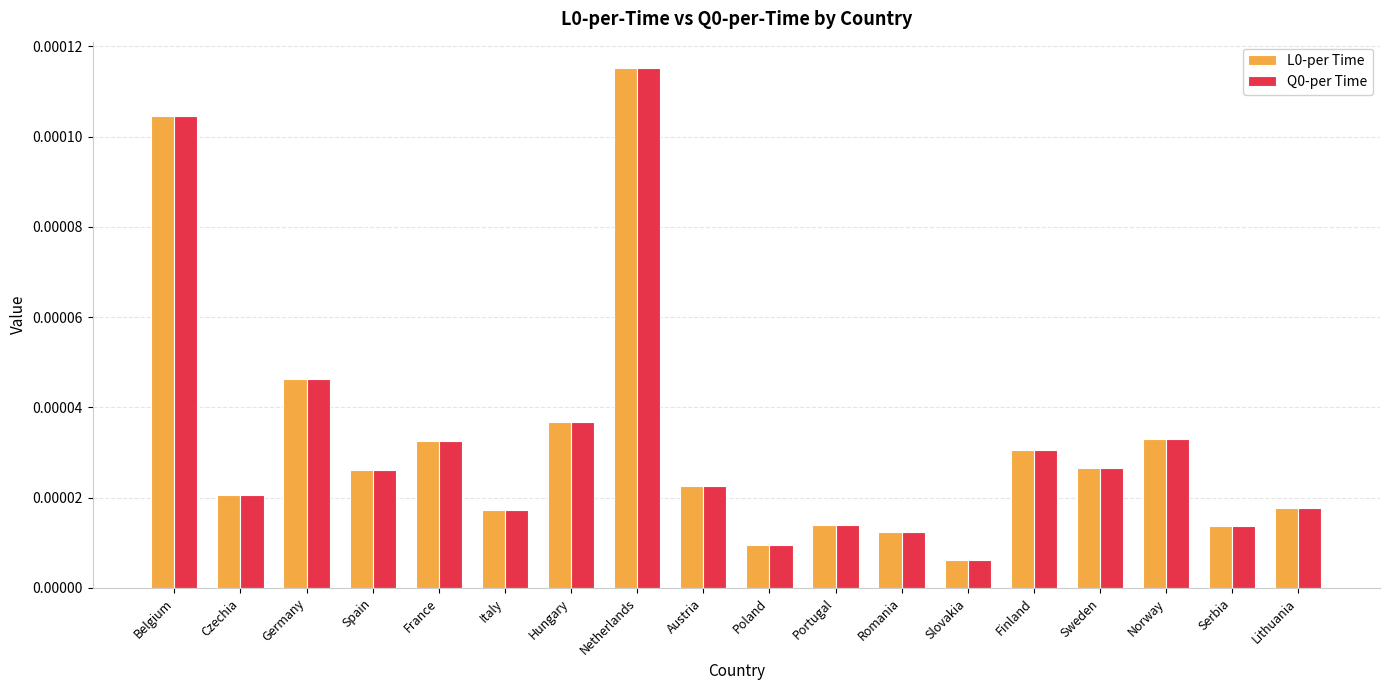

Which category has the highest value in the Q0-per Time series?

Netherlands